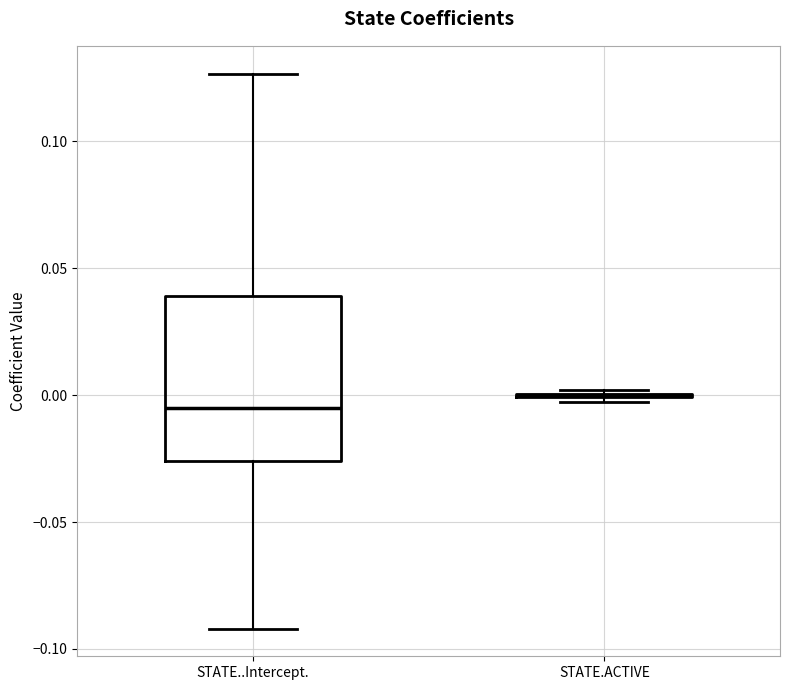

Comparing the boxes themselves (not the whiskers), which one is the tallest?

STATE..Intercept.